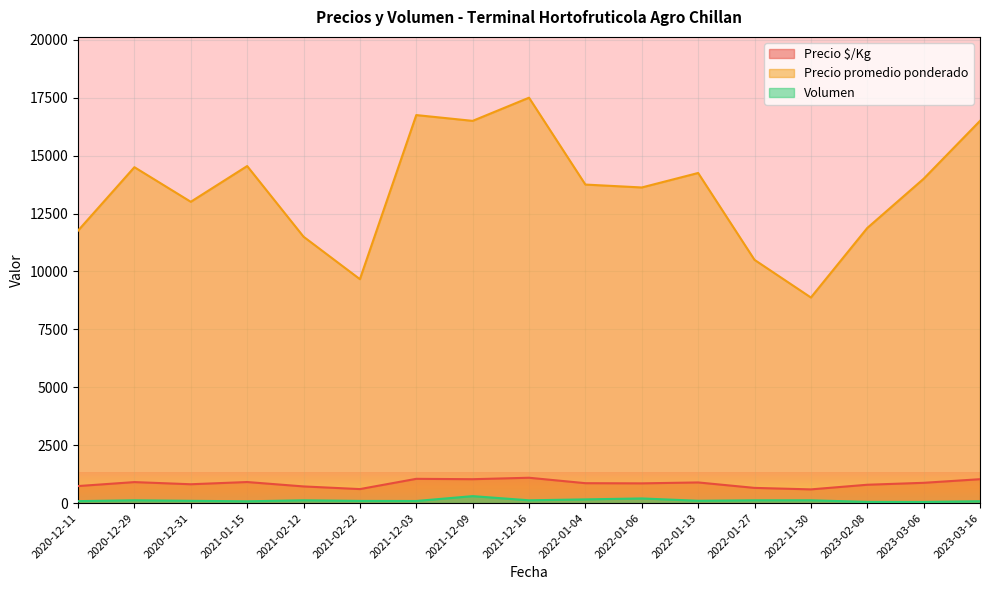

True or false: Volumen and Precio promedio ponderado cross at least once.

False